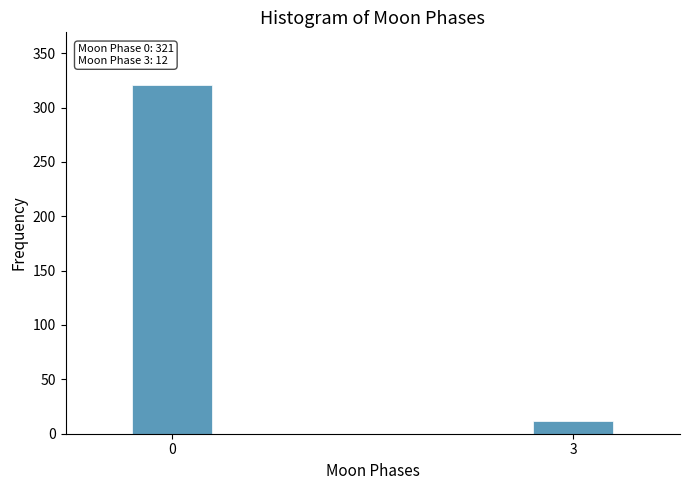

Reading left to right, list all the values displayed in this chart.

0=321	3=12